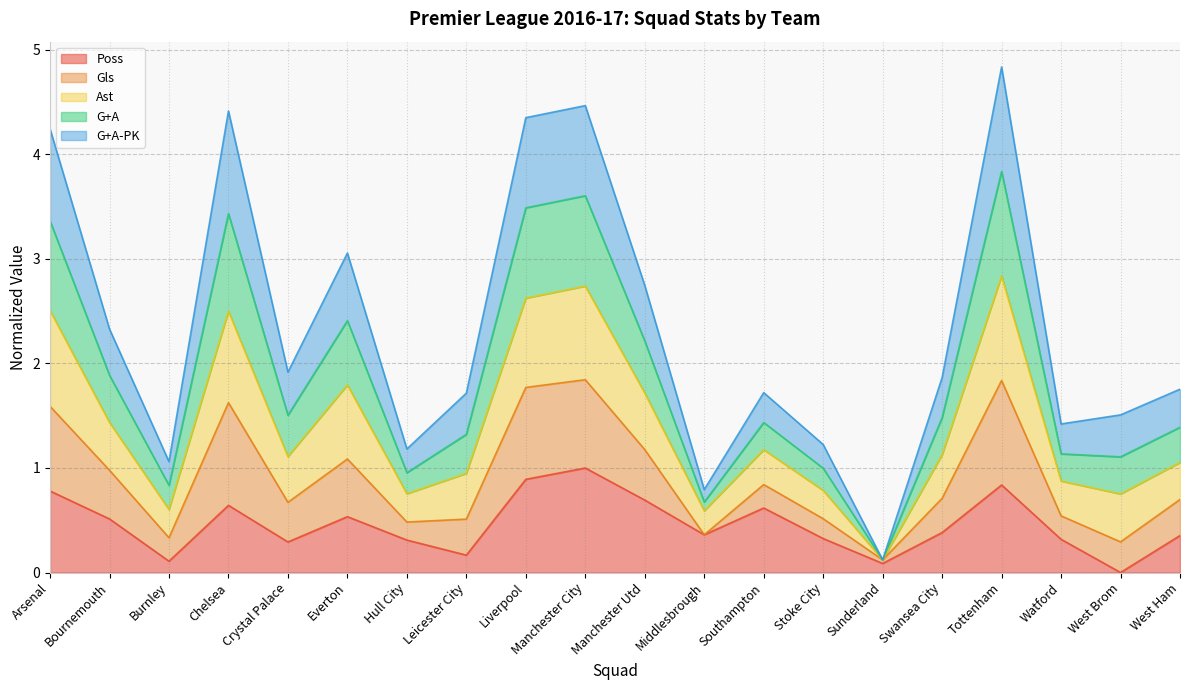

Which category has the highest value in the Poss series?

Manchester City